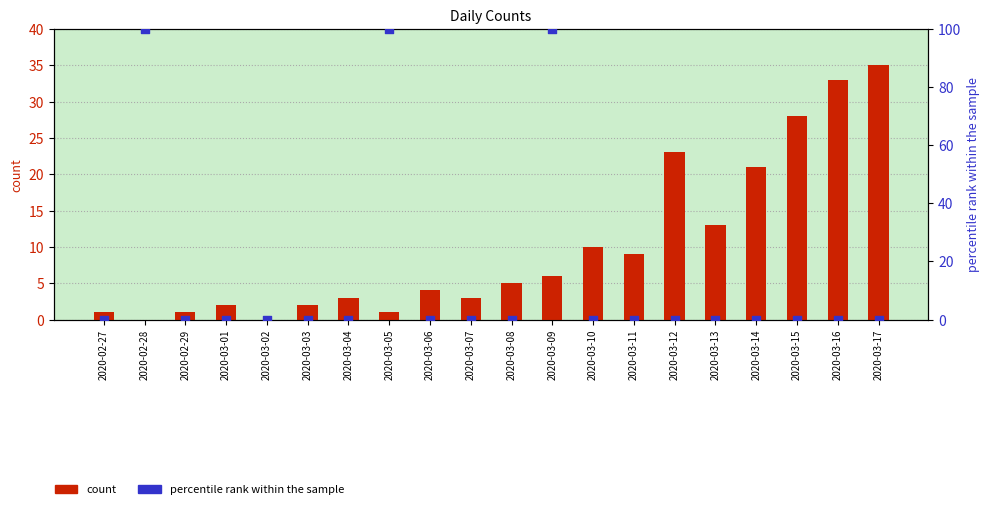

What is the total value across all series at 2020-03-07?

3